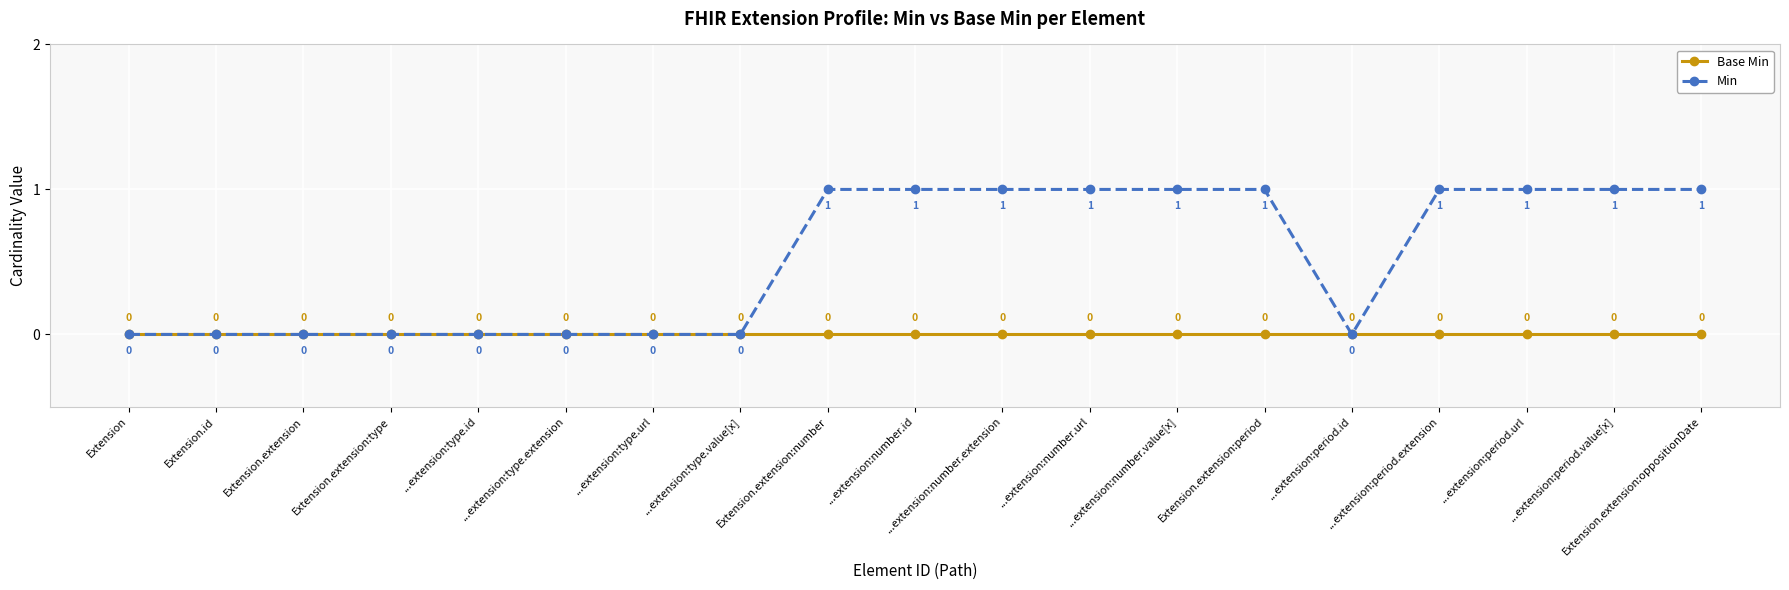

What position from the left is ...extension:period.url?

17